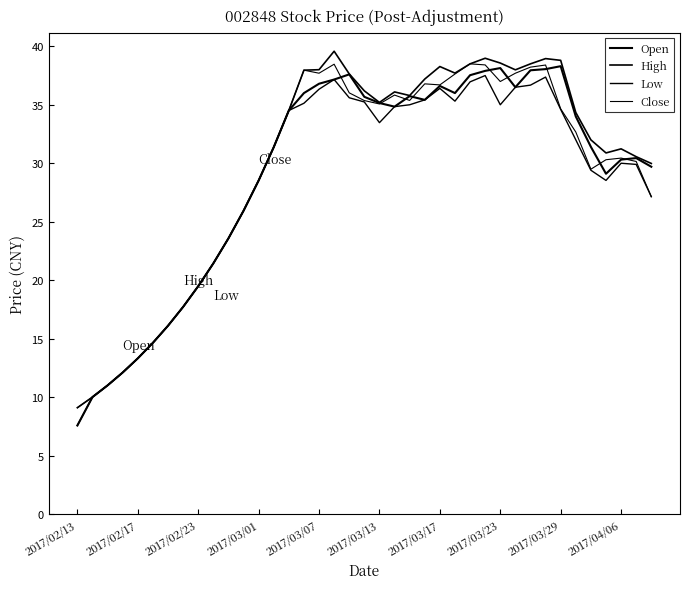

Which series has the largest total across all categories?

High